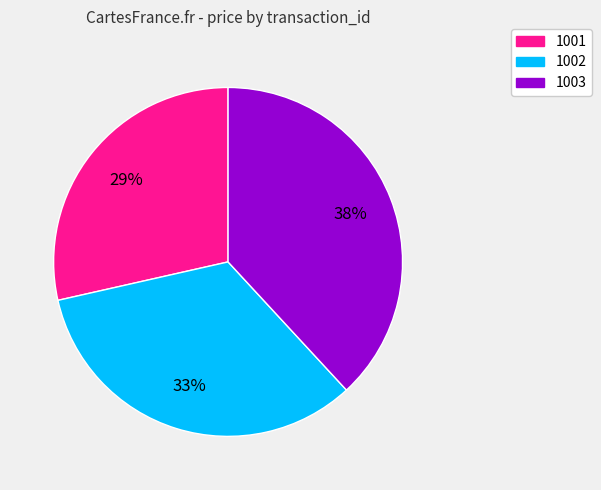

The 1002 slice represents 33% of the pie. True or false?

True